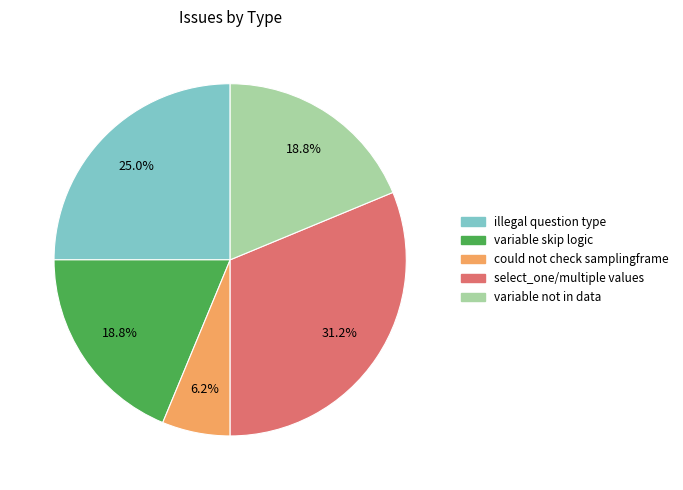

Do variable not in data and could not check samplingframe together represent more than half of the pie?

No